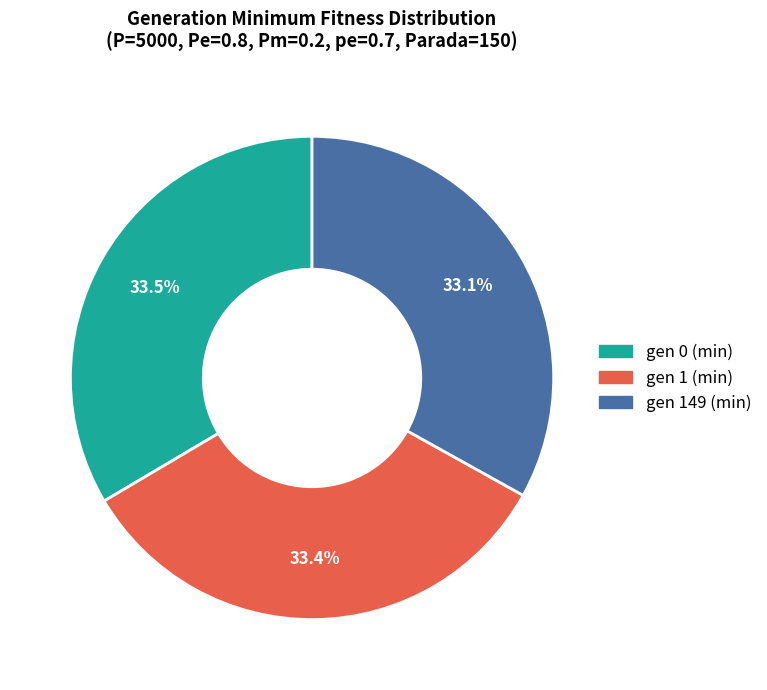

Do gen 0 (min) and gen 1 (min) together represent more than half of the pie?

Yes